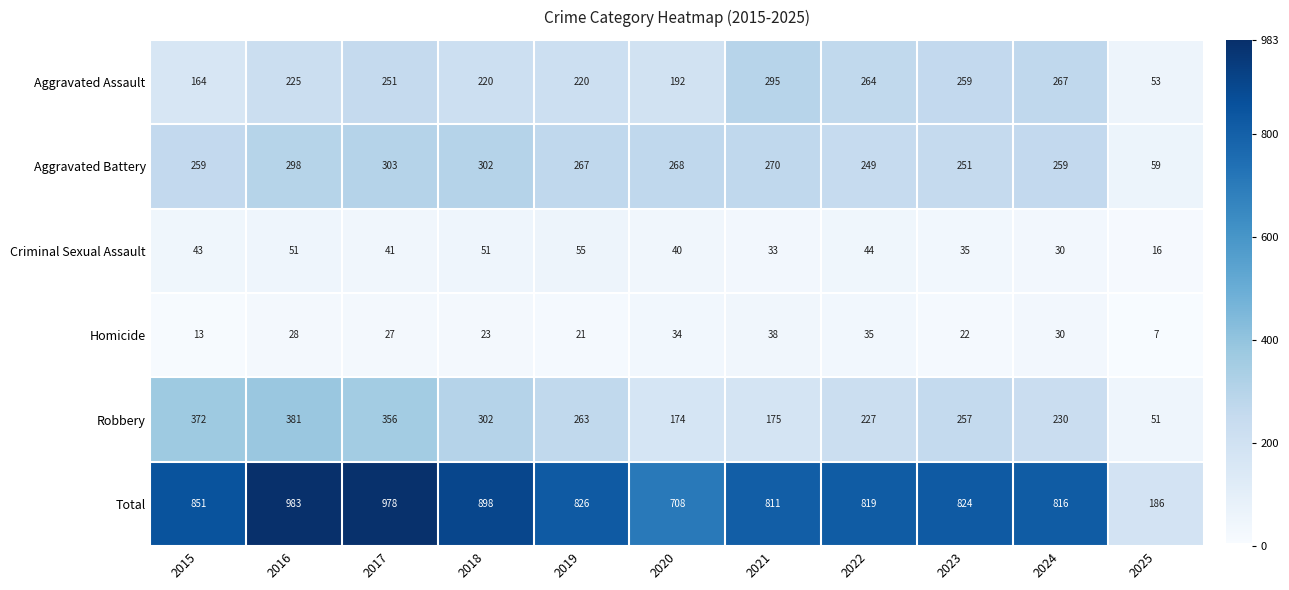

What is the total value across all series at 2016?

1966